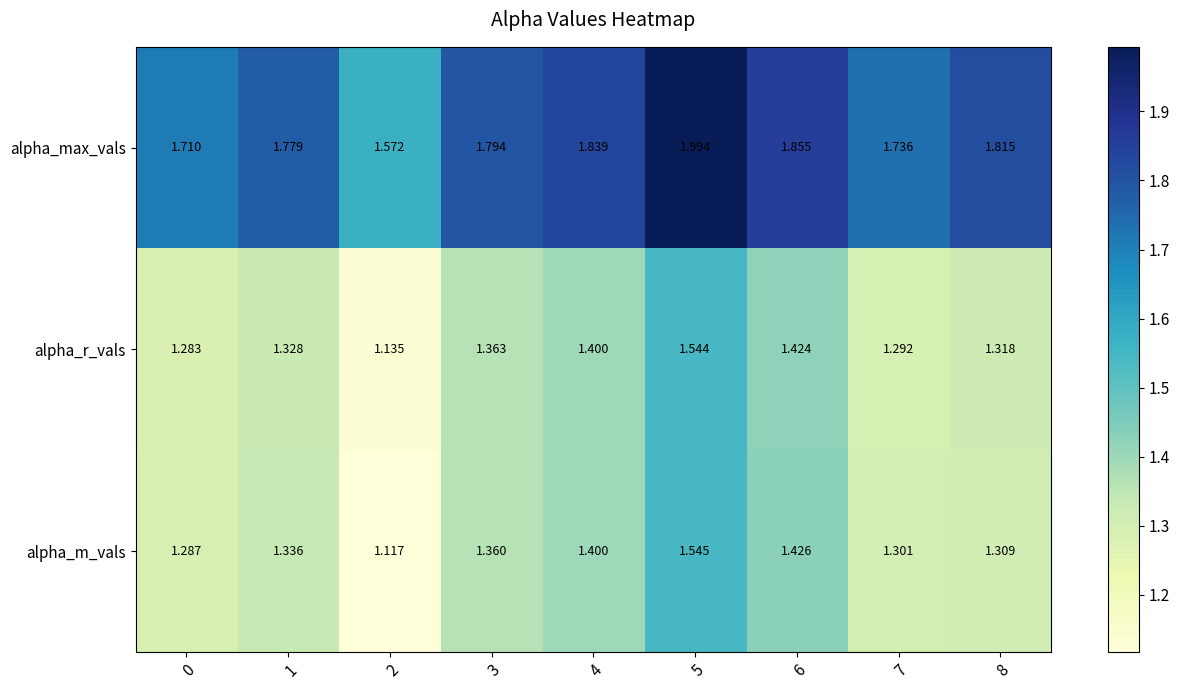

Which series changed the most between 4 and 7?

alpha_r_vals